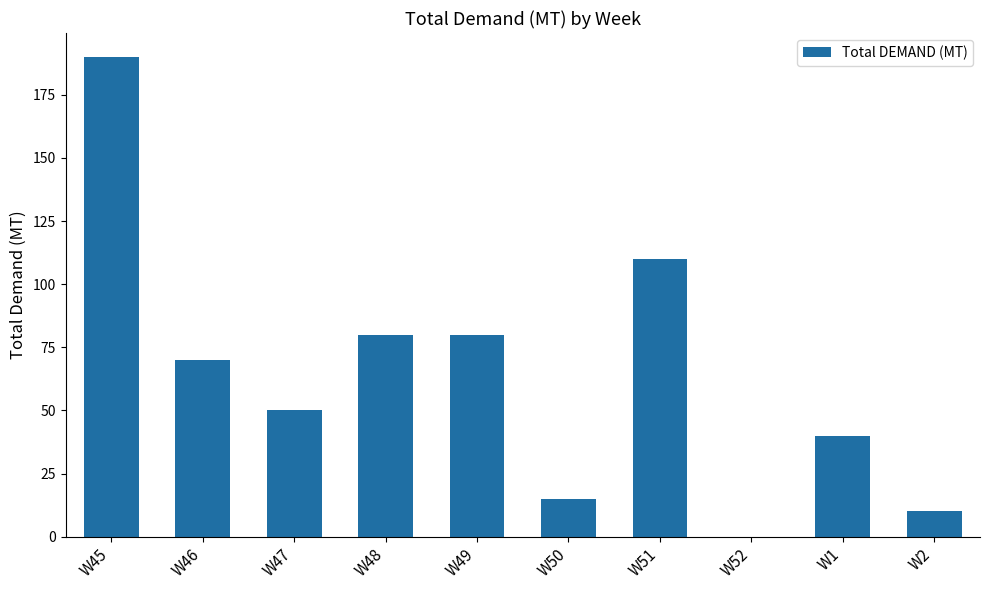

What is the ratio of the value at W47 to the value at W50?

3.3